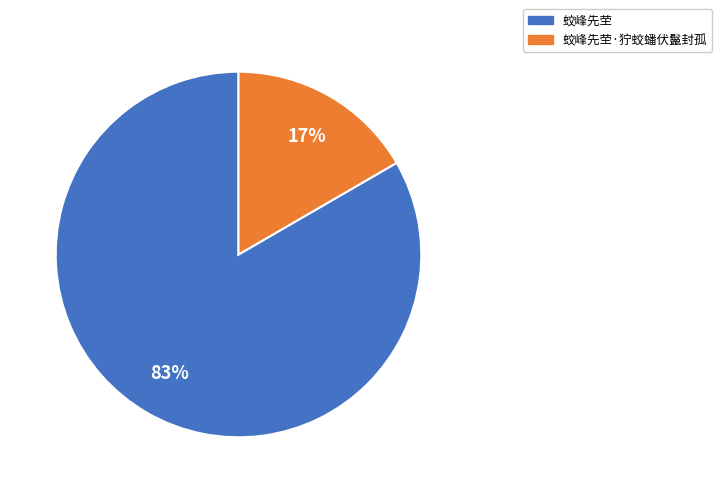

What is the smallest slice in the pie chart?

蛟峰先茔·狞蛟蟠伏鬣封孤